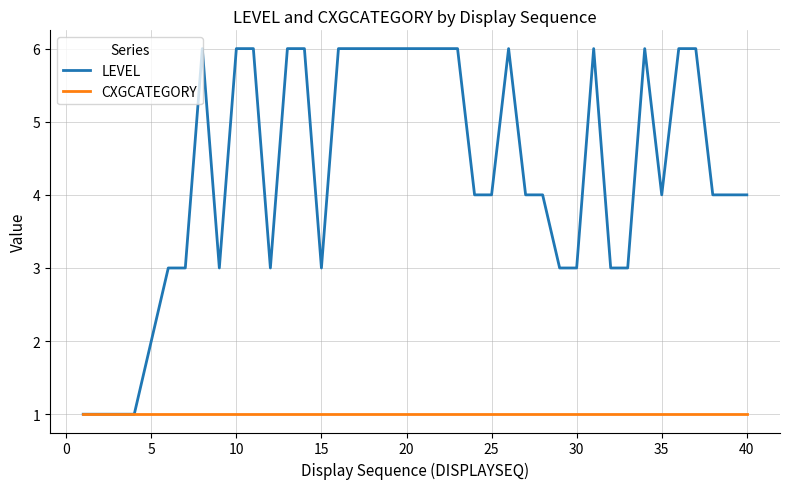

What is the sum of all LEVEL values?

173